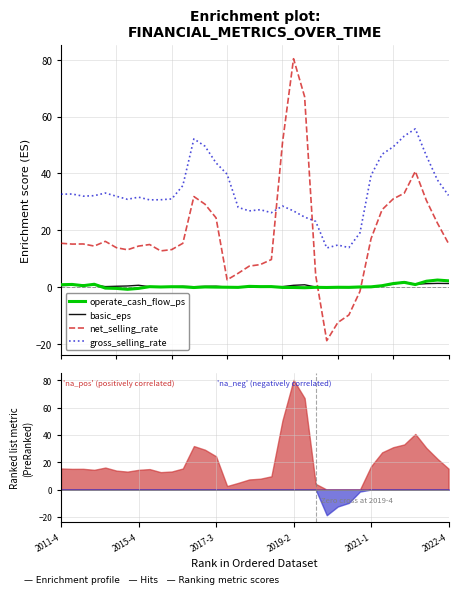

True or false: operate_cash_flow_ps and gross_selling_rate cross at least once.

False